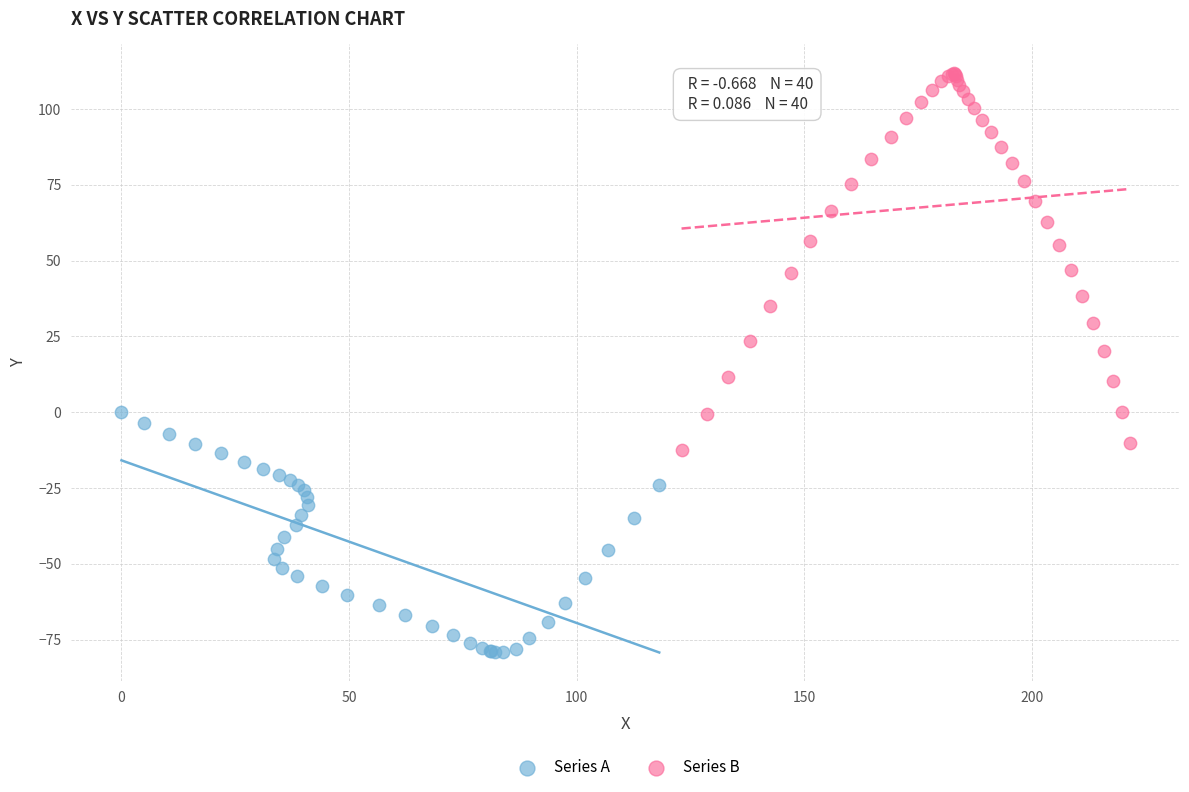

Which series contains the lowest Y value?

Series A